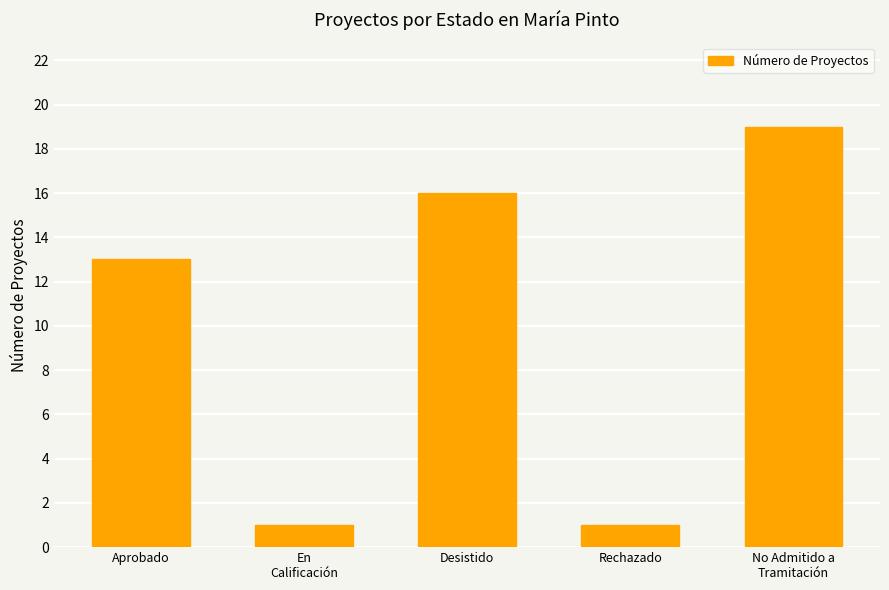

Which label corresponds to the largest value in the chart?

No Admitido a
Tramitación